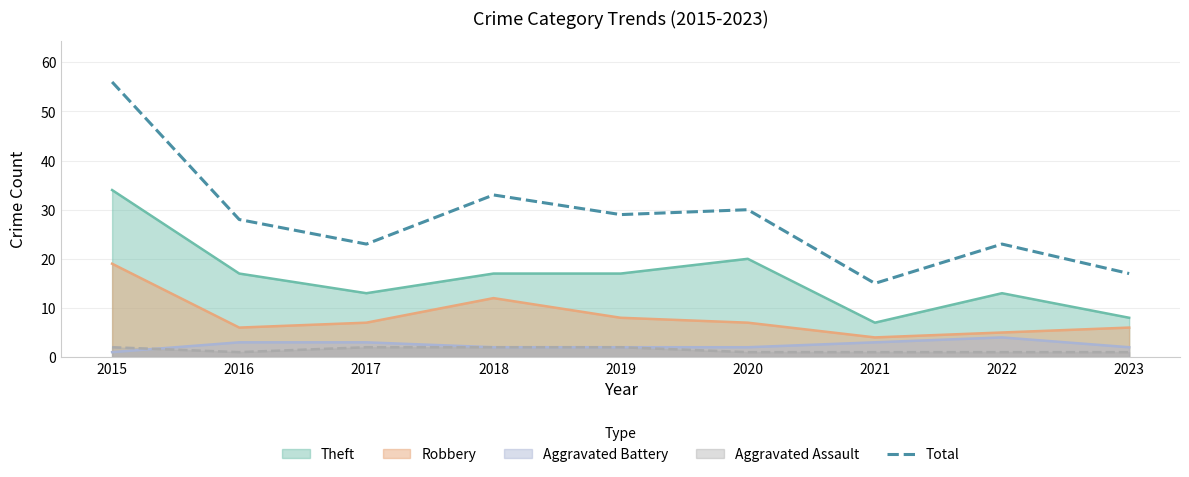

True or false: Theft and Aggravated Assault cross at least once.

False